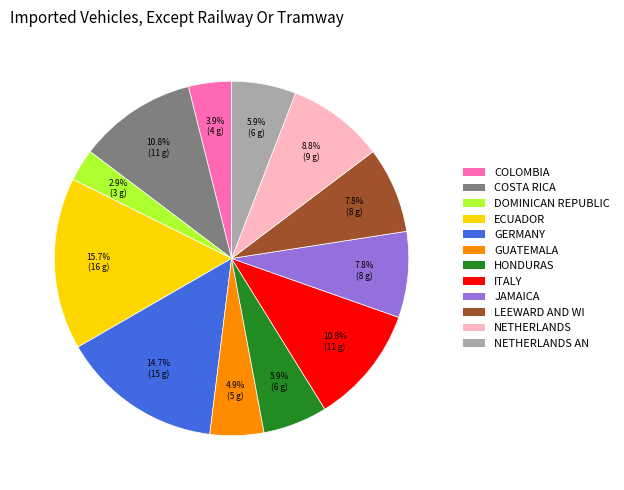

Which slice is the smallest?

DOMINICAN REPUBLIC